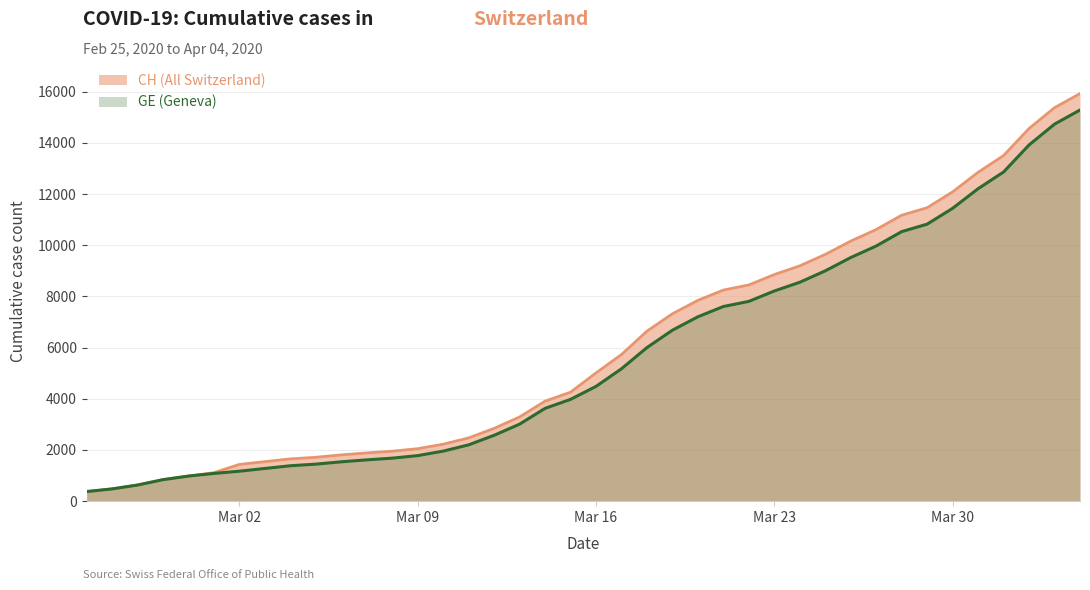

What is the total value across all series at 2020-02-26?

958